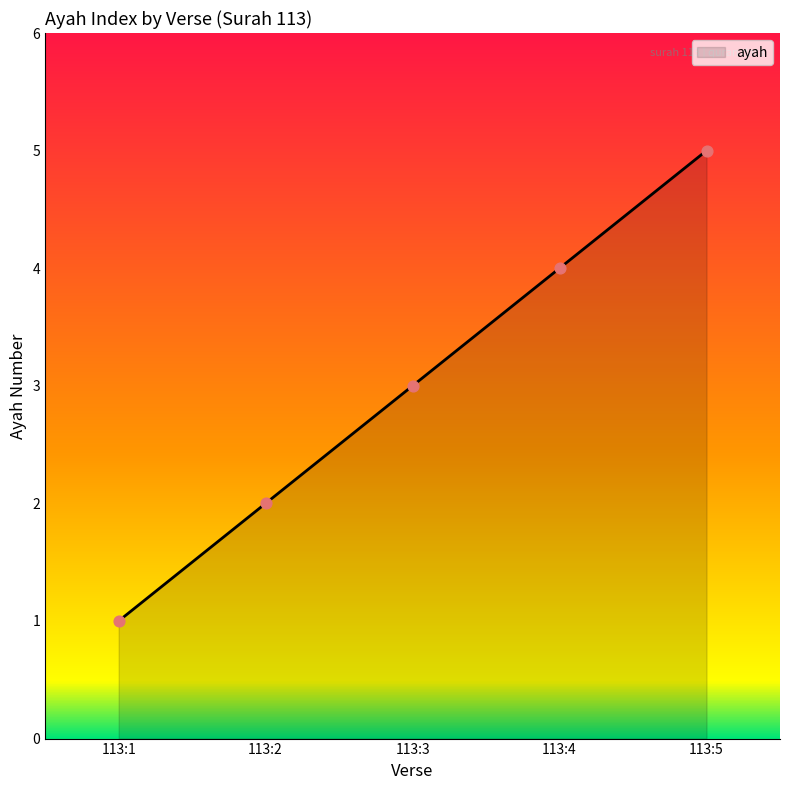

What is the change in value from 113:1 to 113:2?

+1